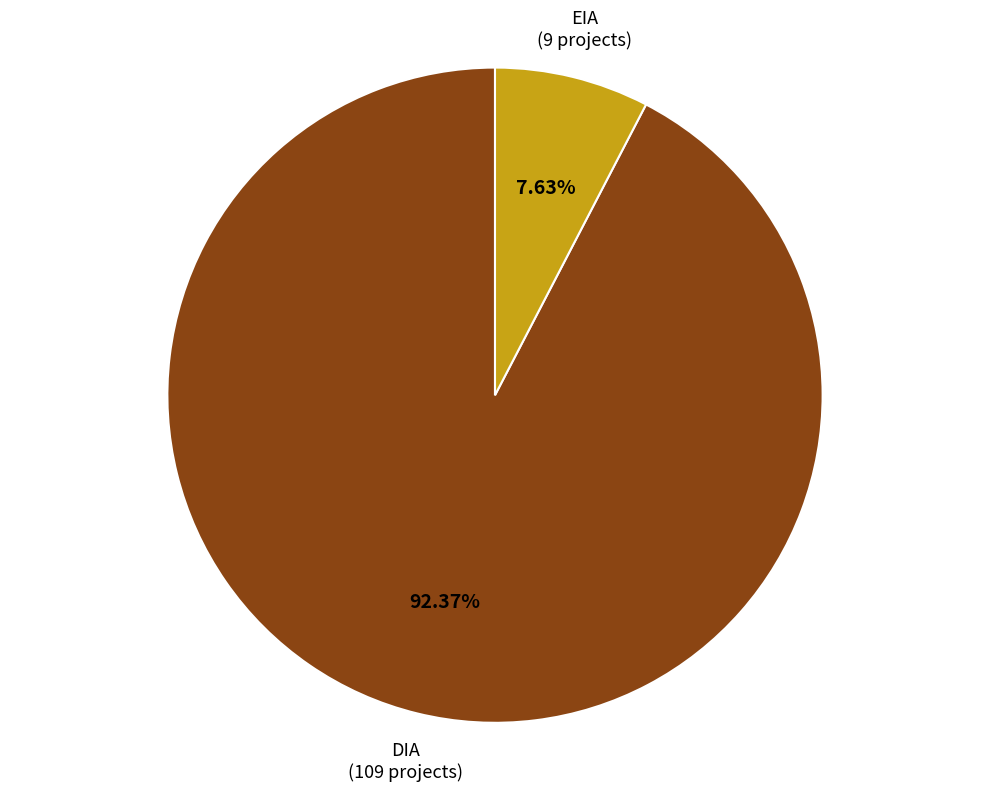

Which slice is the largest?

DIA